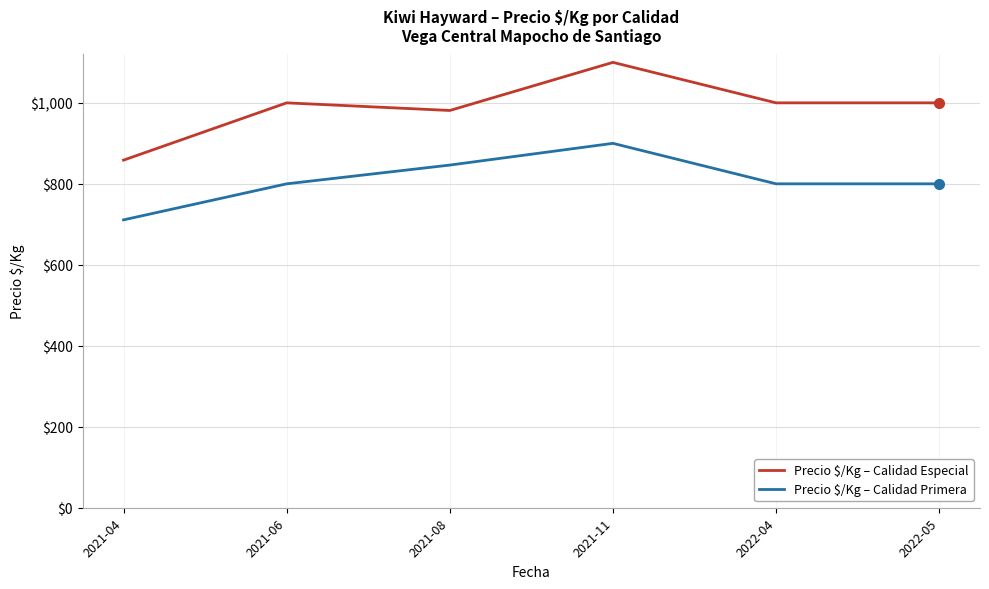

Reading right to left, extract all data points from this chart.

Precio $/Kg – Calidad Especial: 2022-05=1000.0	2022-04=1000.0	2021-11=1100.0	2021-08=981.2	2021-06=1000.0	2021-04=858.5
Precio $/Kg – Calidad Primera: 2022-05=800.0	2022-04=800.0	2021-11=900.0	2021-08=846.3	2021-06=800.0	2021-04=711.0